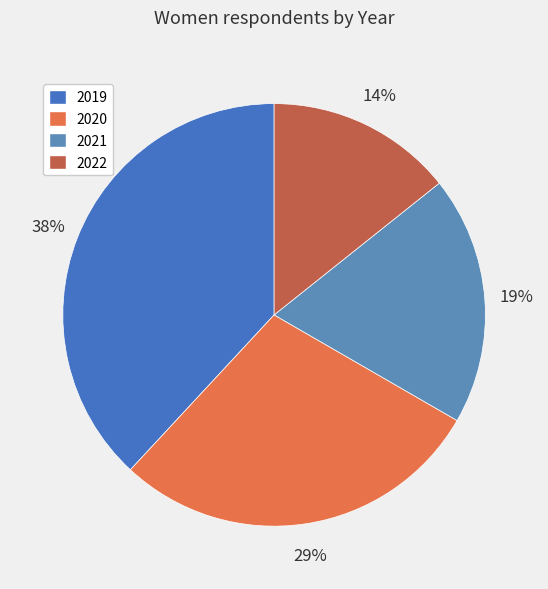

Is there a majority slice in this chart?

No